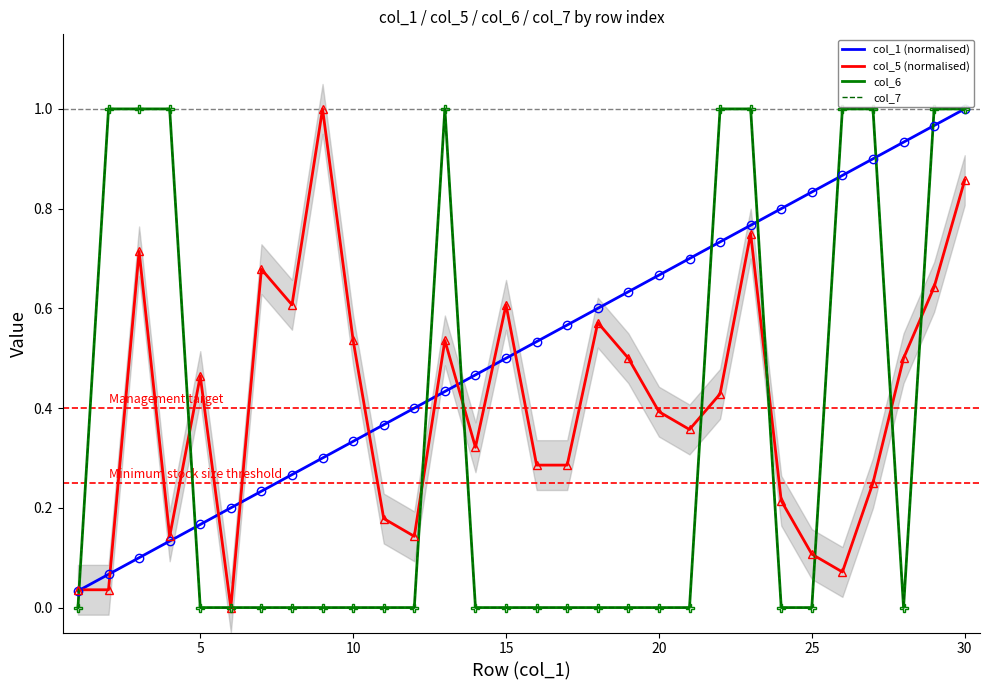

What is the greatest value displayed?

1.0